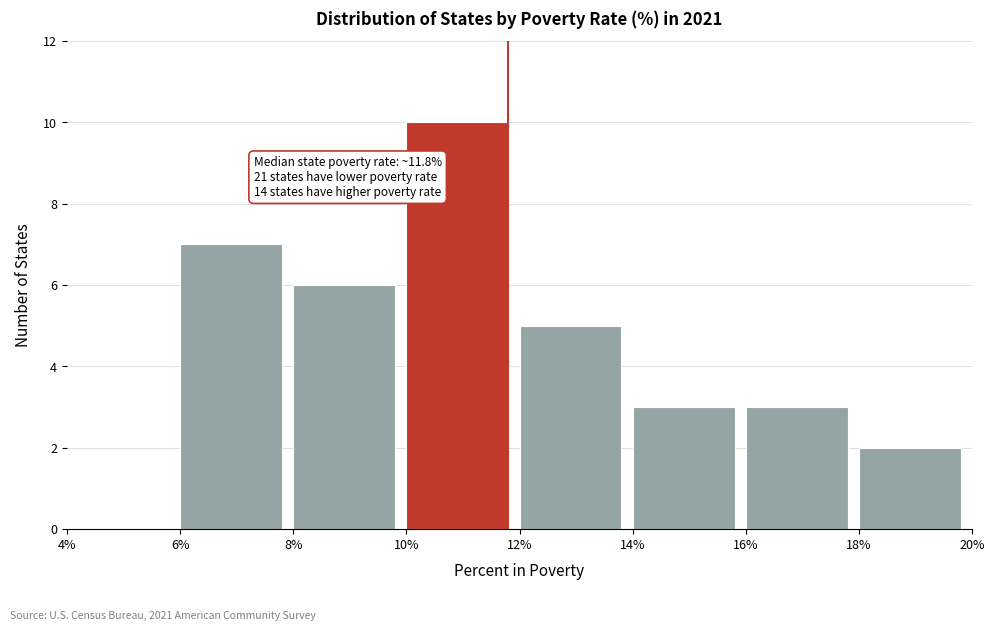

Over which range of the x-axis is the bar tallest?

10% to 12%